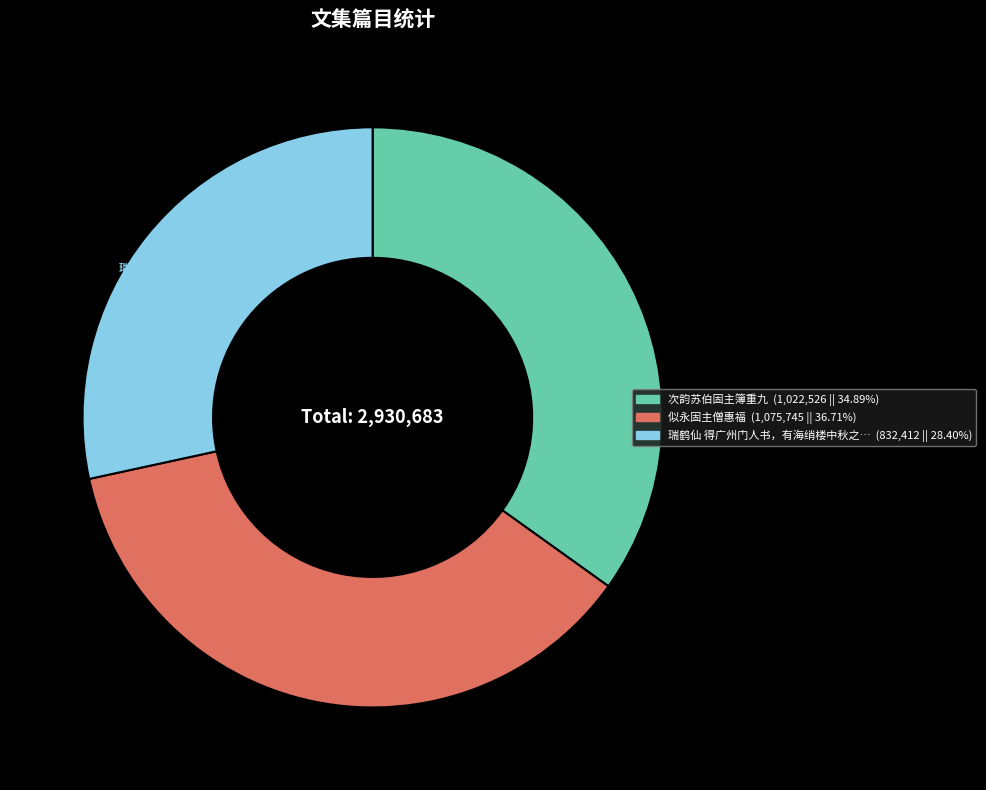

Is there a majority slice in this chart?

No